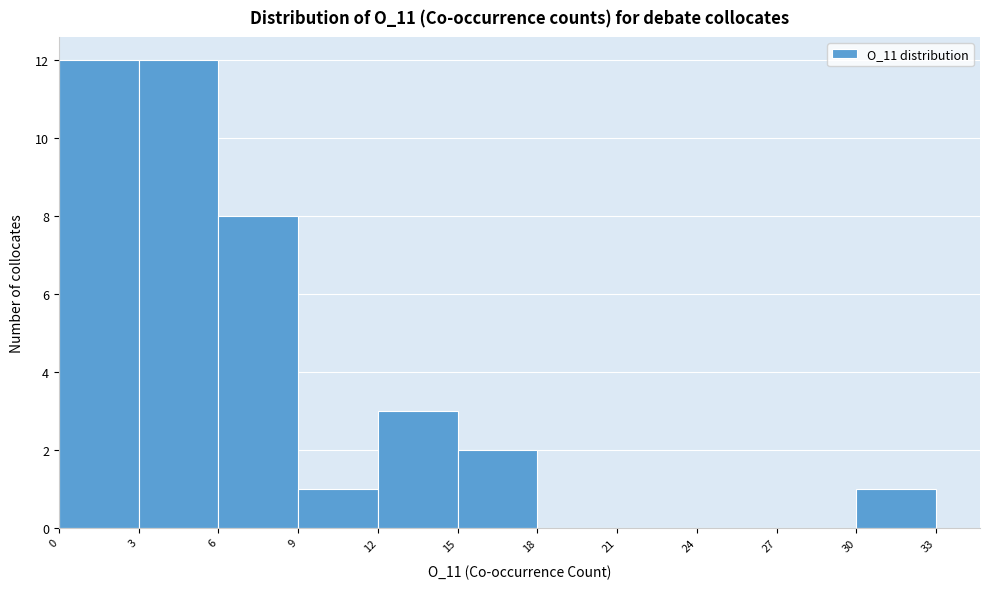

Reading left to right, transcribe this chart: for each bar, give the range it covers on the x-axis and its height. The values are not printed on the chart, so give them approximately, as read against the axis.

0 to 3: 12
3 to 6: 12
6 to 9: 8
9 to 12: 1
12 to 15: 3
15 to 18: 2
18 to 21: 0
21 to 24: 0
24 to 27: 0
27 to 30: 0
30 to 33: 1